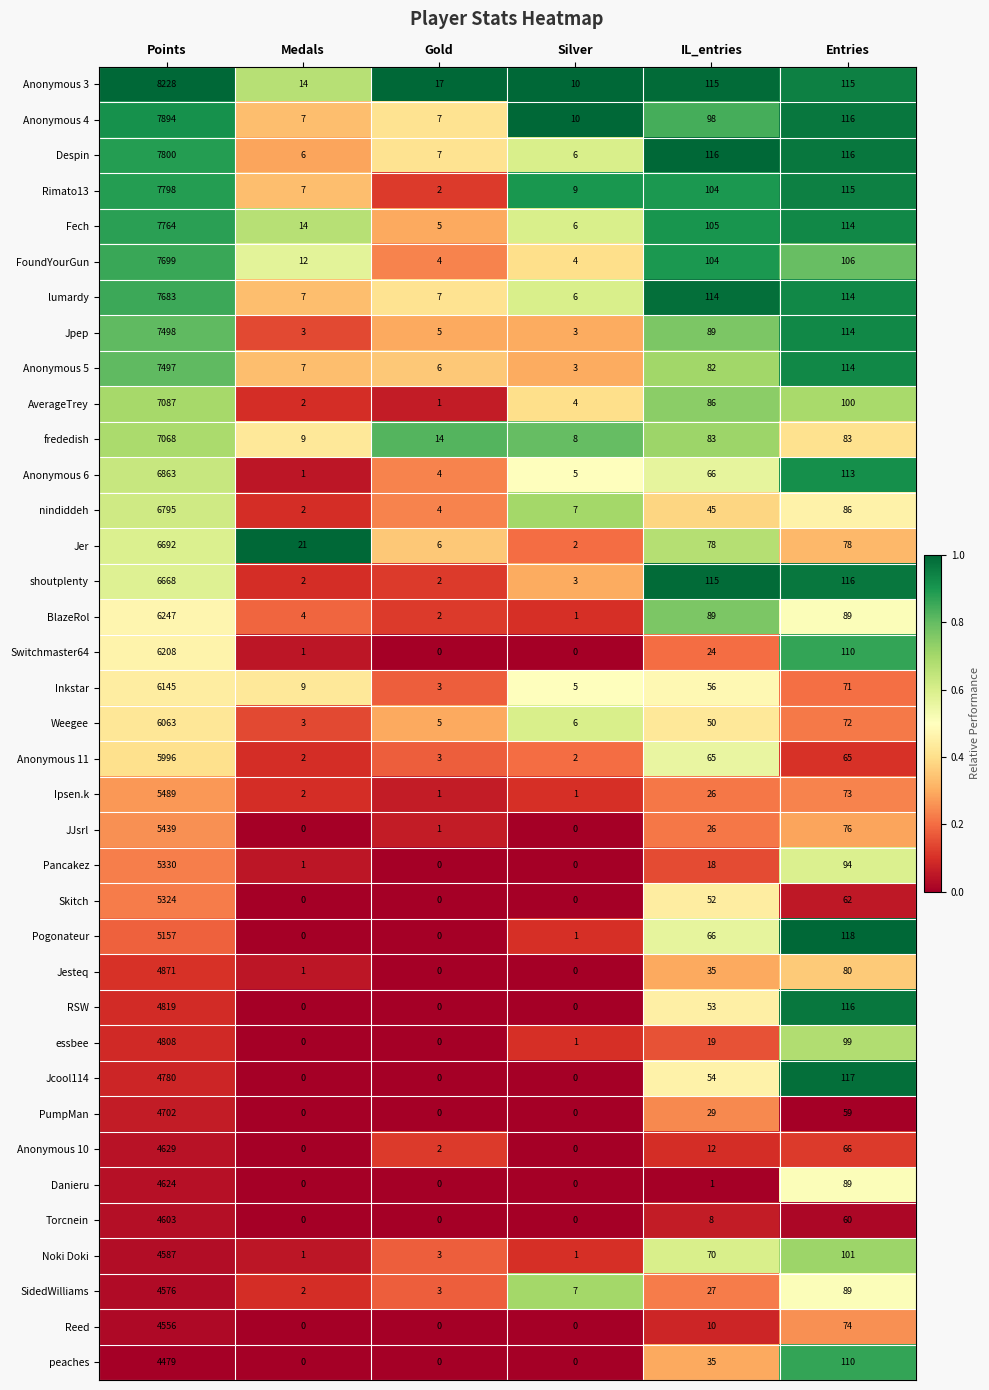

At which category is the sum across all series the highest?

Points